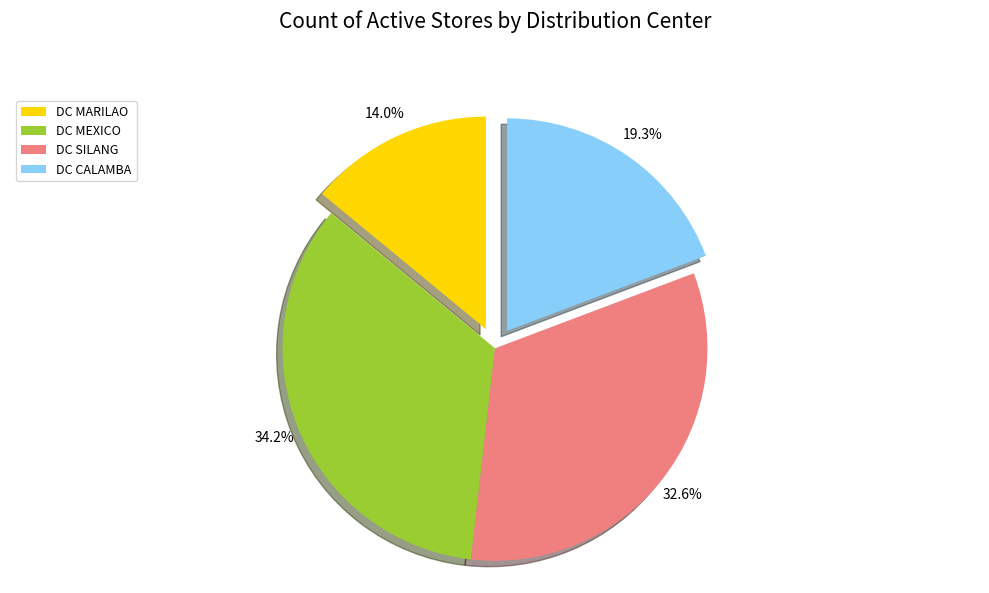

How many slices are in this pie chart?

4